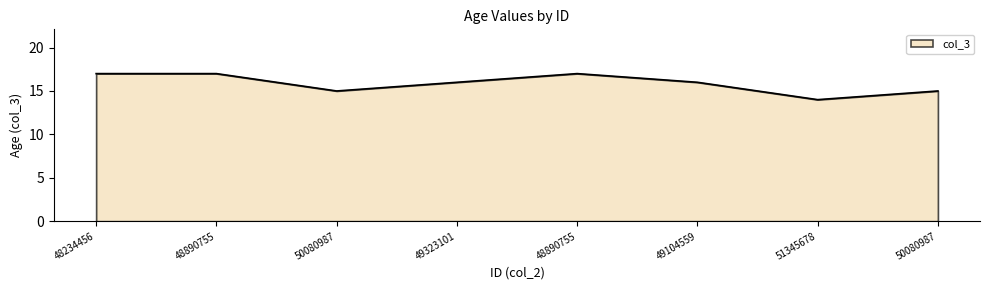

Read the value at 48890755.

17